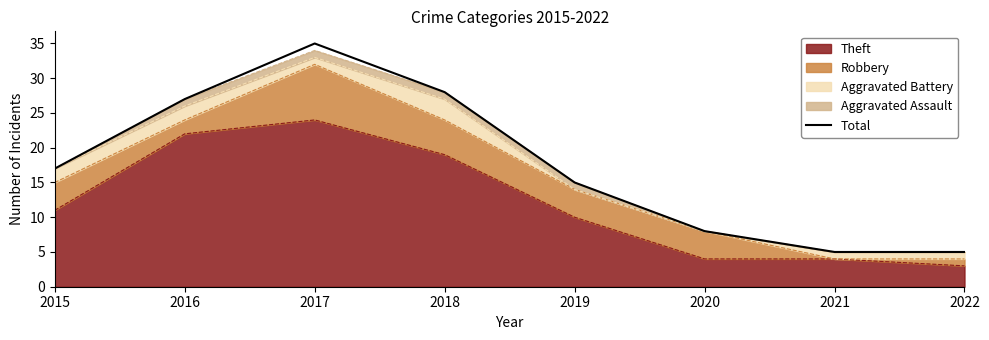

True or false: there are more than 0 points higher than both neighbors.

True